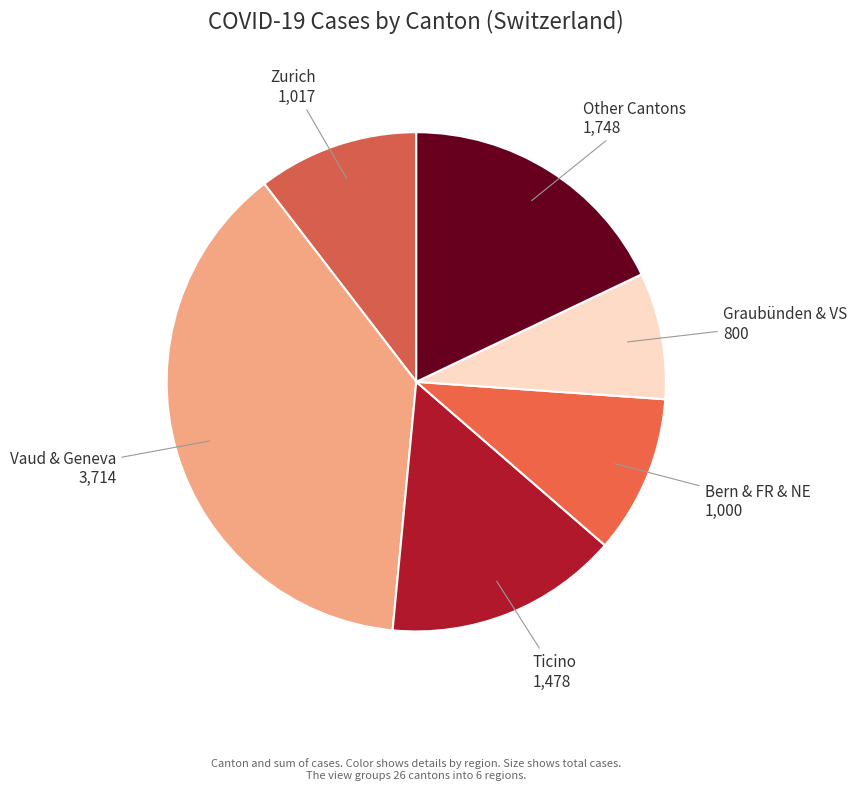

What is the smallest slice in the pie chart?

Graubünden & VS